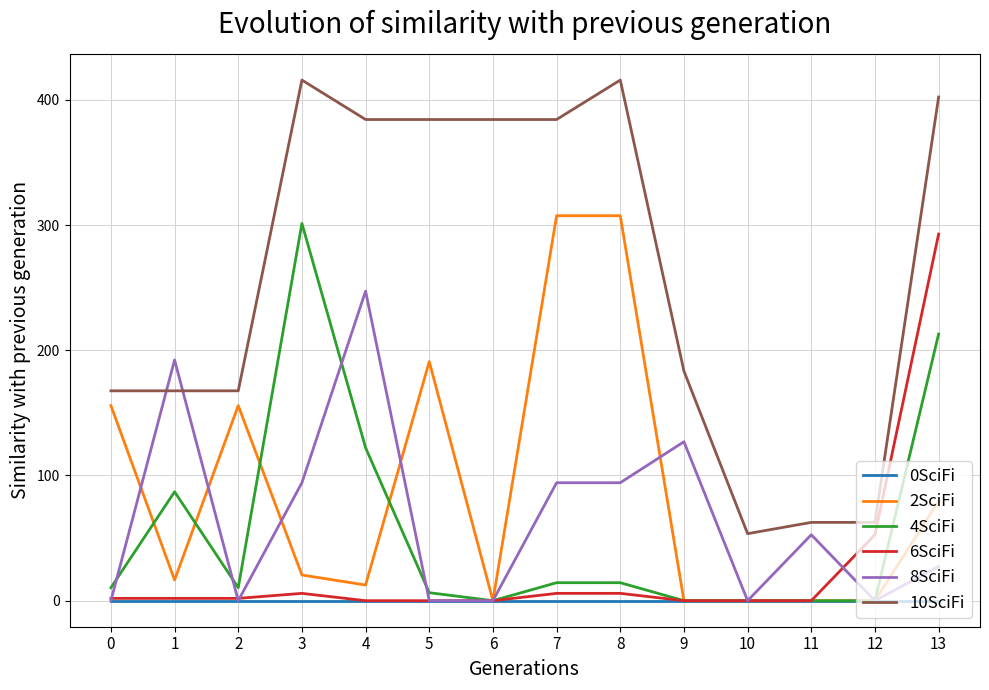

Which series has the widest spread of values?

10SciFi